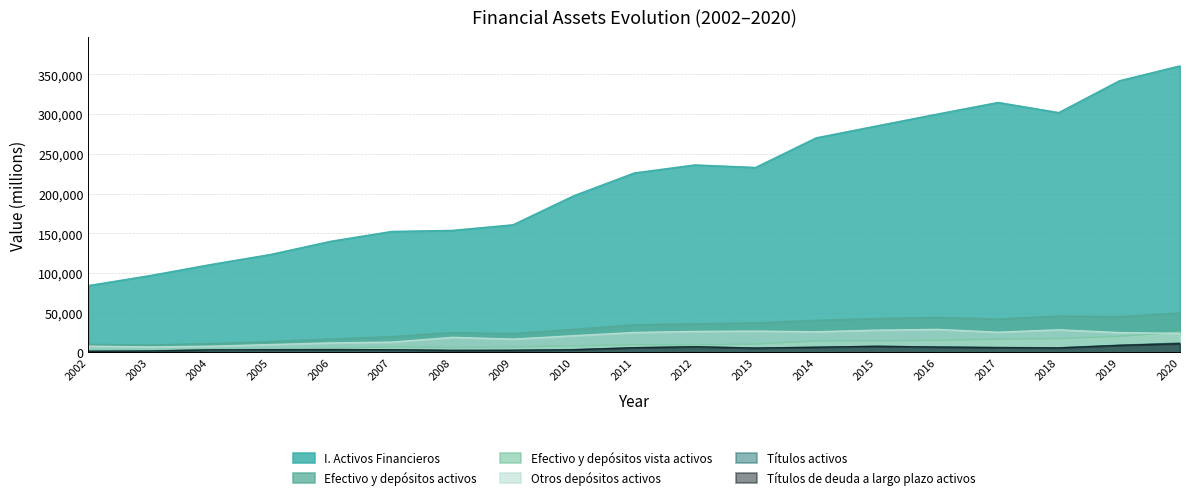

Does the chart have visible grid lines?

Yes